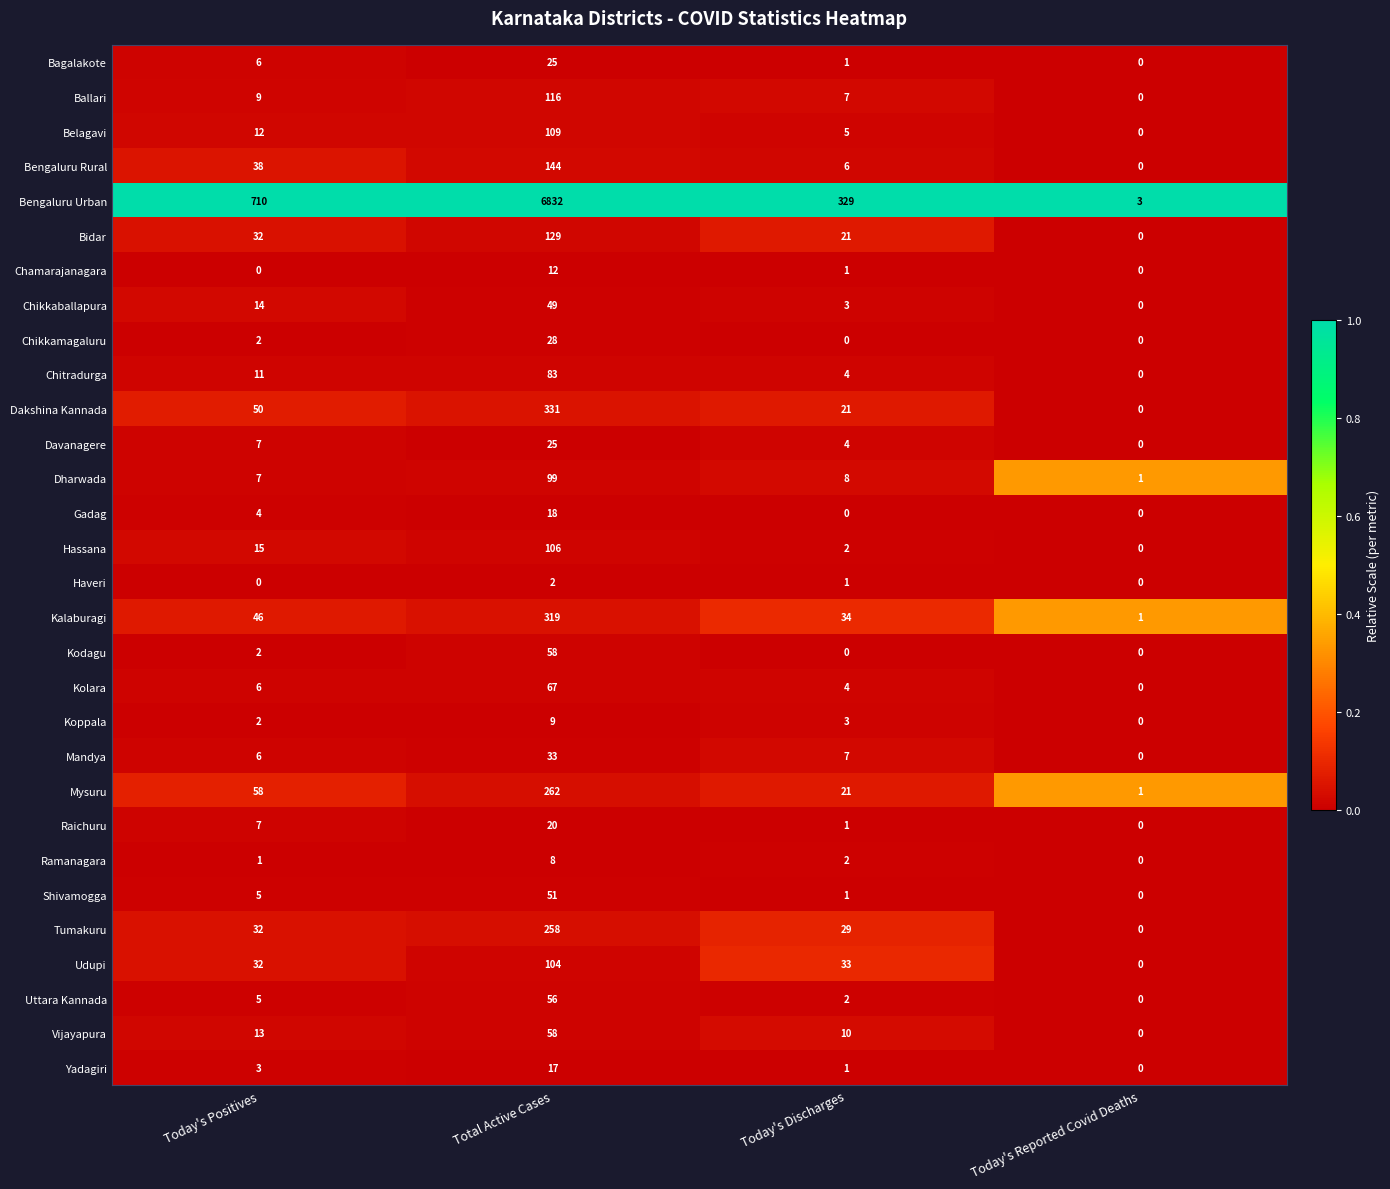

Rank the categories by Dharwada value from highest to lowest.

Total Active Cases, Today's Discharges, Today's Positives, Today's Reported Covid Deaths